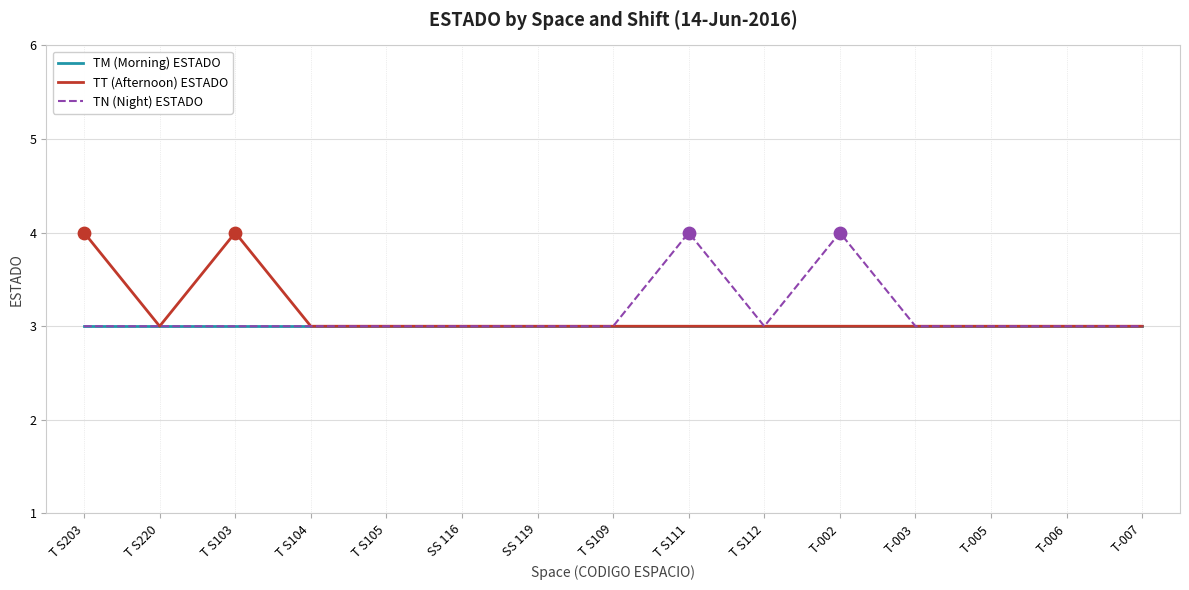

What is the total value across all series at T-007?

9